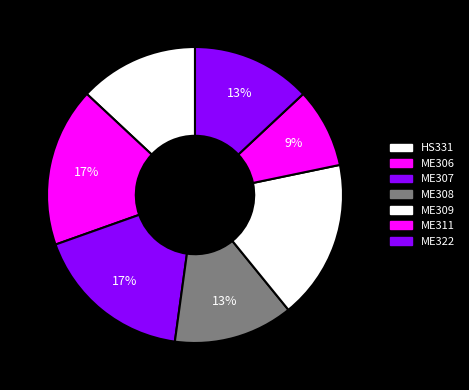

Combined, do ME309 and ME308 account for over 50%?

No